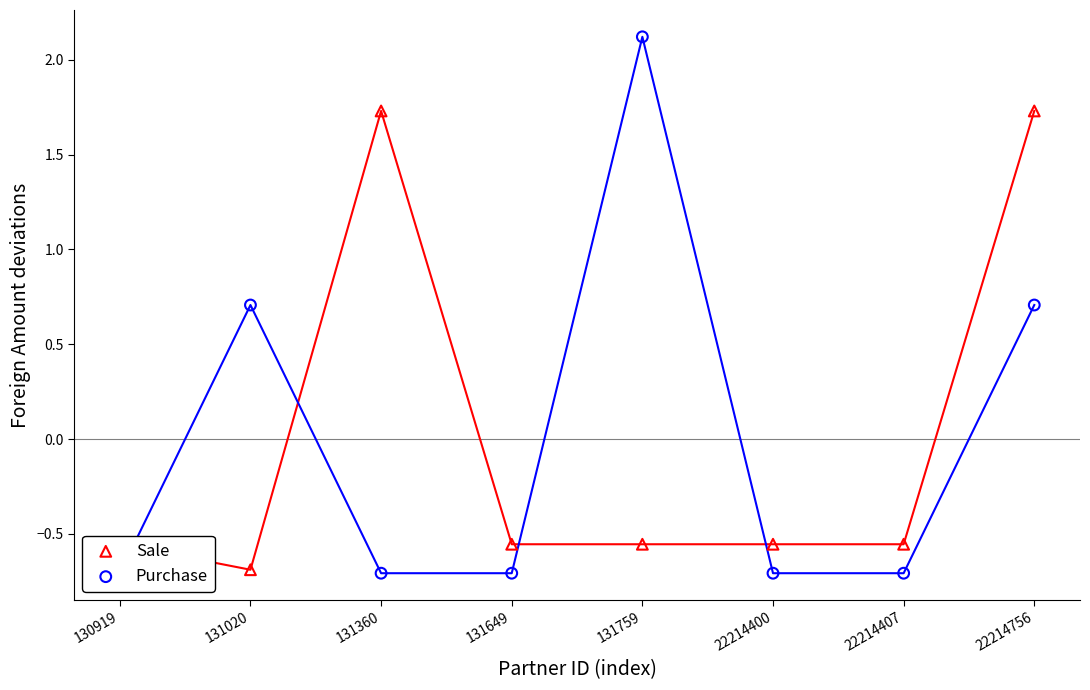

At how many categories does at least one series exceed 0?

4